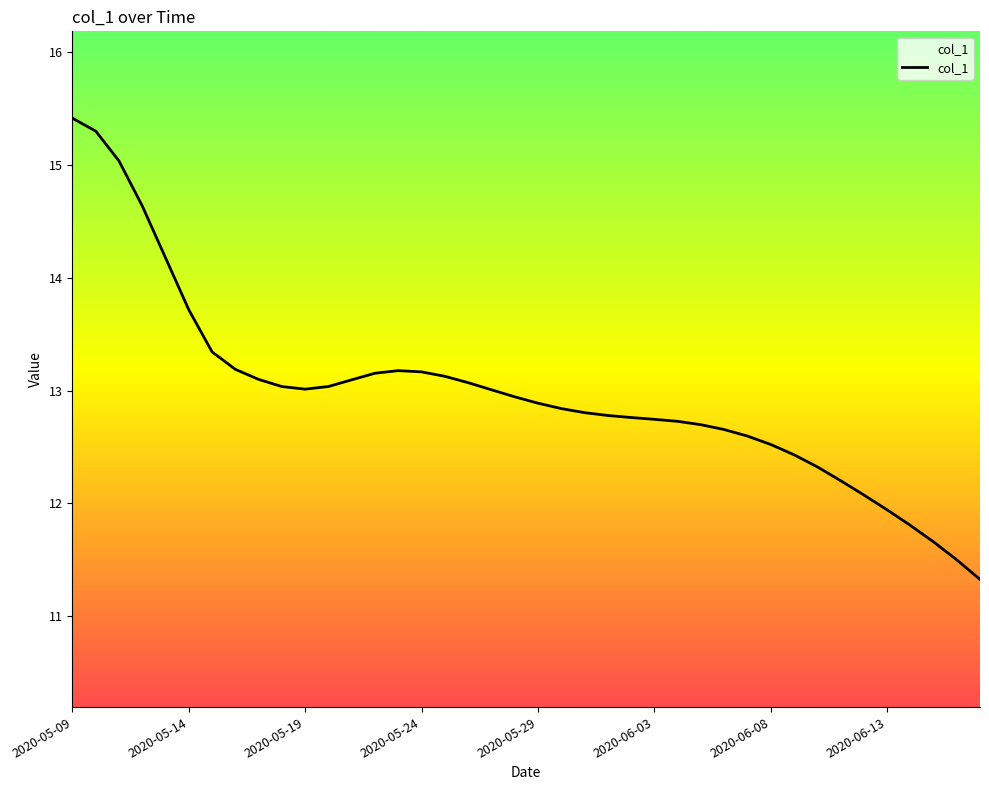

What is the difference between the second highest and minimum values?

4.0